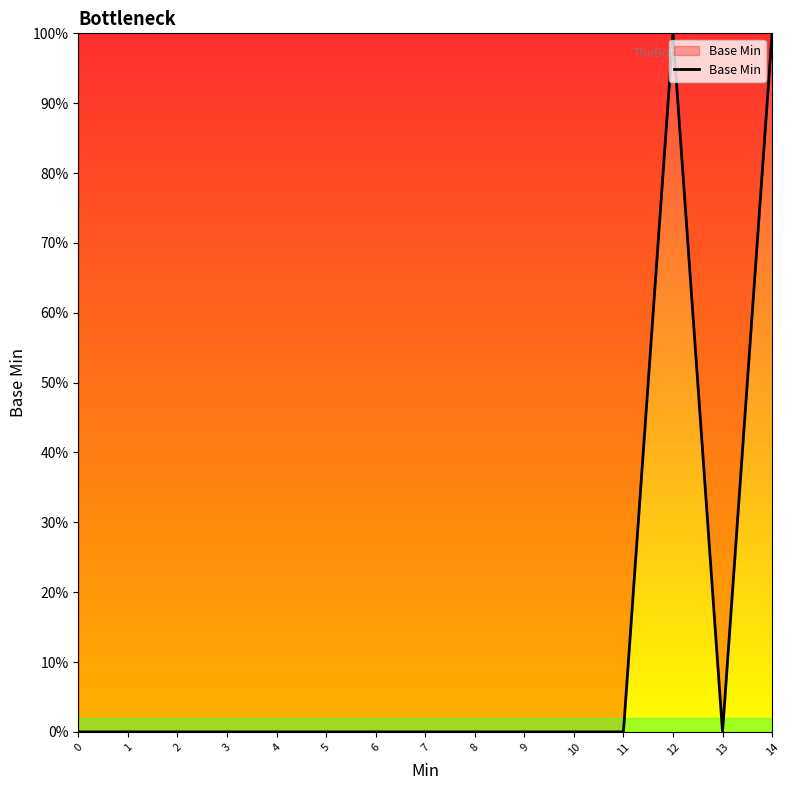

Rank the categories by value from lowest to highest.

0, 1, 2, 3, 4, 5, 6, 7, 8, 9, 10, 11, 13, 12, 14